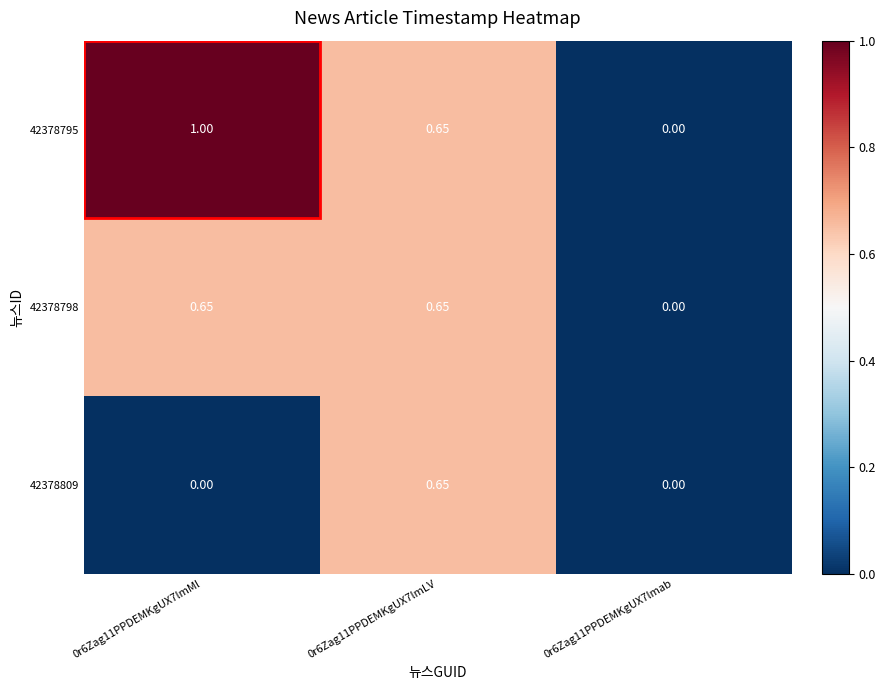

Is the value of 42378795 at 0r6Zag11PPDEMKgUX7lmMl greater than the value of 42378798 at 0r6Zag11PPDEMKgUX7lmab?

Yes